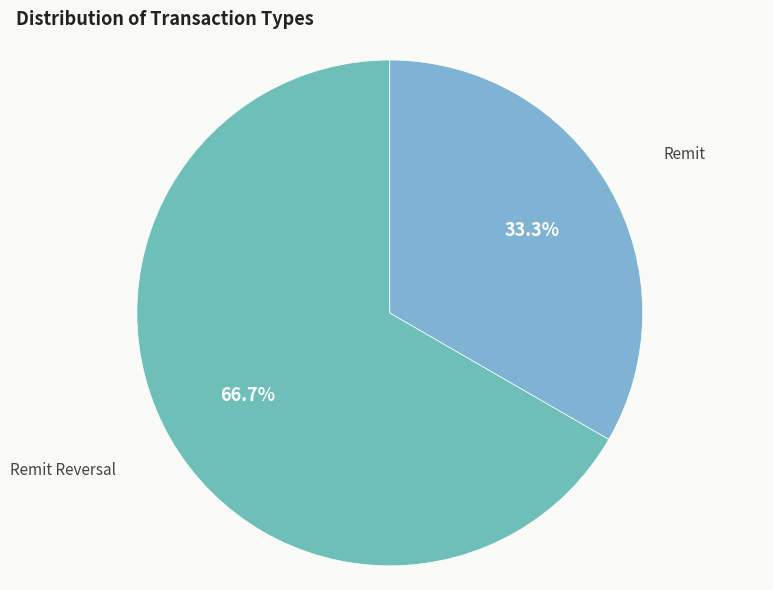

True or false: Remit Reversal accounts for 67% of the total.

True